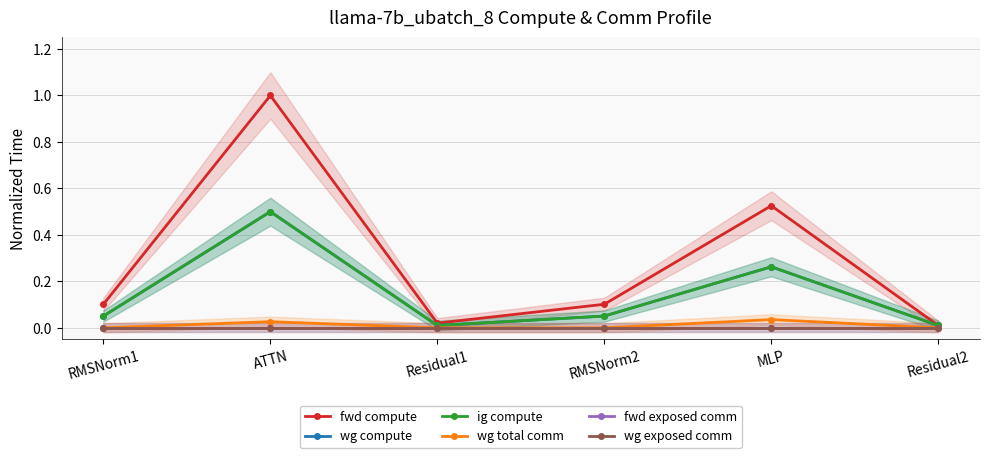

Rank the categories by wg exposed comm value from lowest to highest.

RMSNorm1, ATTN, Residual1, RMSNorm2, MLP, Residual2